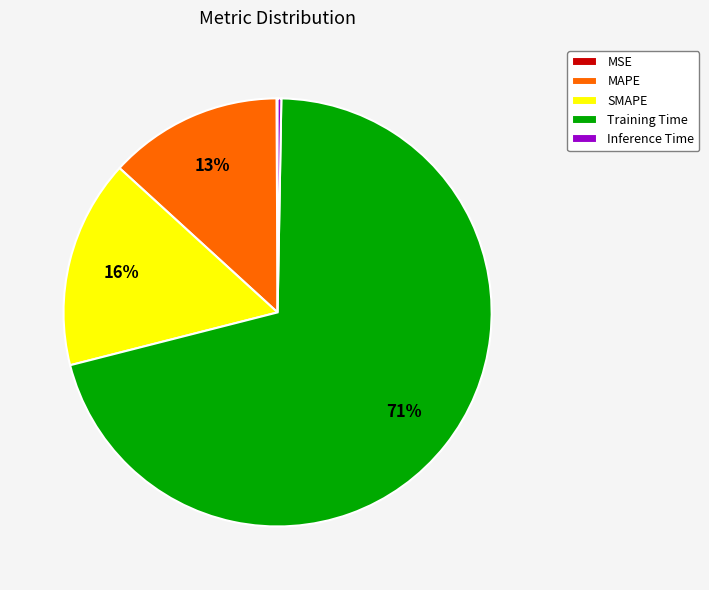

Which has a higher value, Training Time or SMAPE?

Training Time